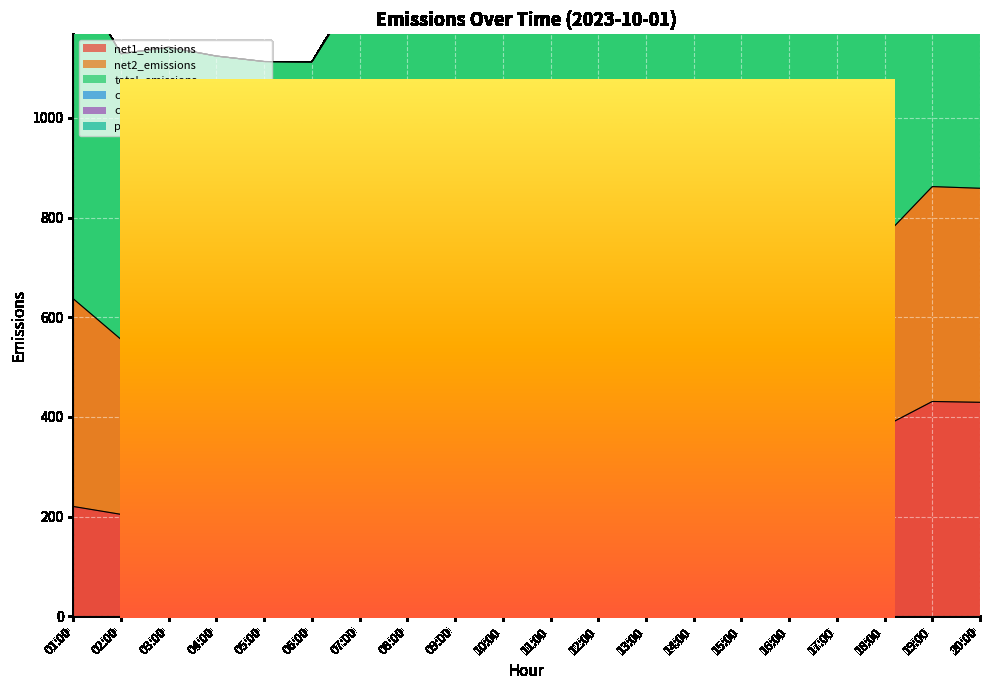

At which category does the chart reach its peak across all series?

12:00